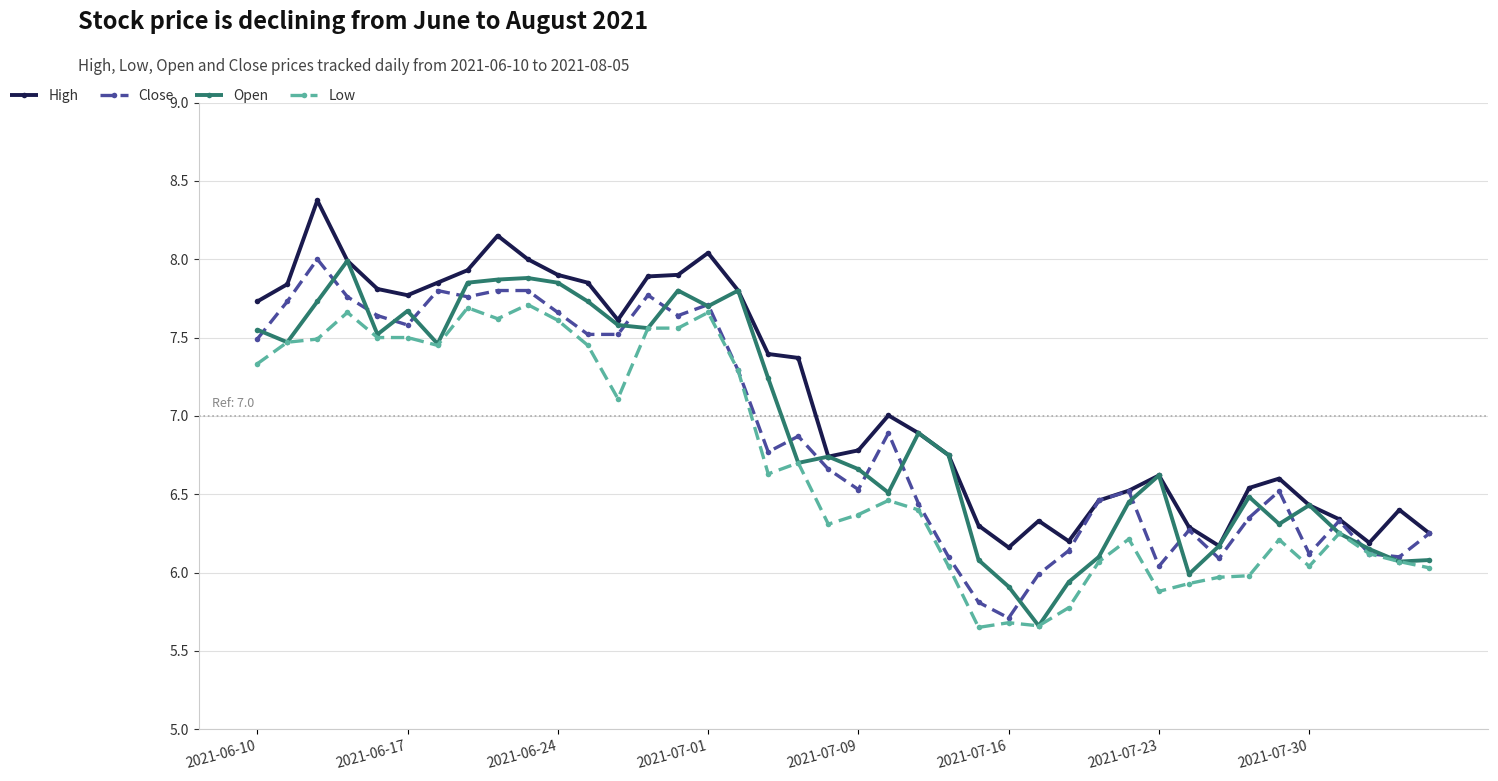

True or false: Low has more than 1 interior local peaks.

True